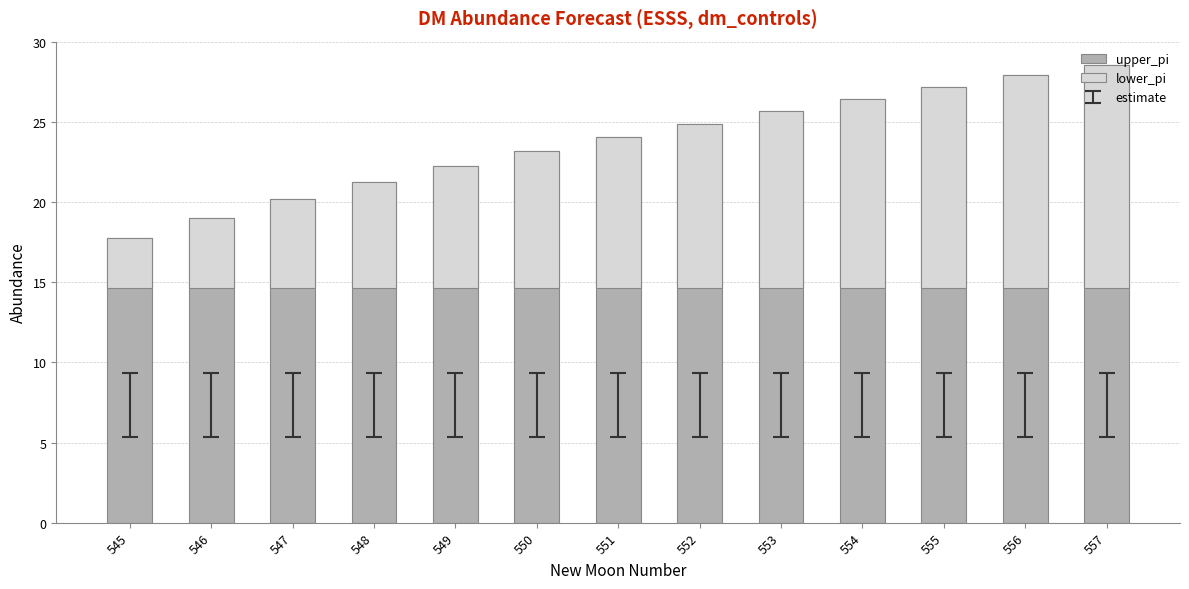

At which category is the sum across all series the highest?

557